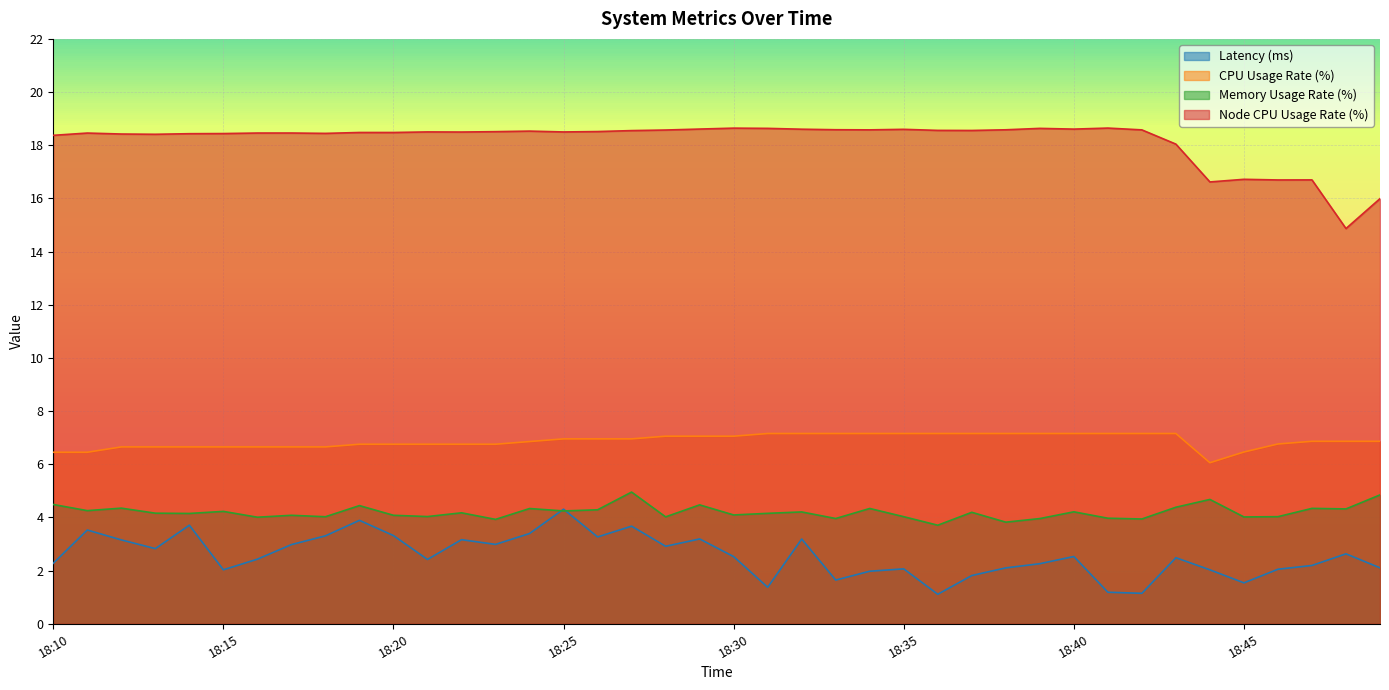

At how many categories does at least one series exceed 15?

39